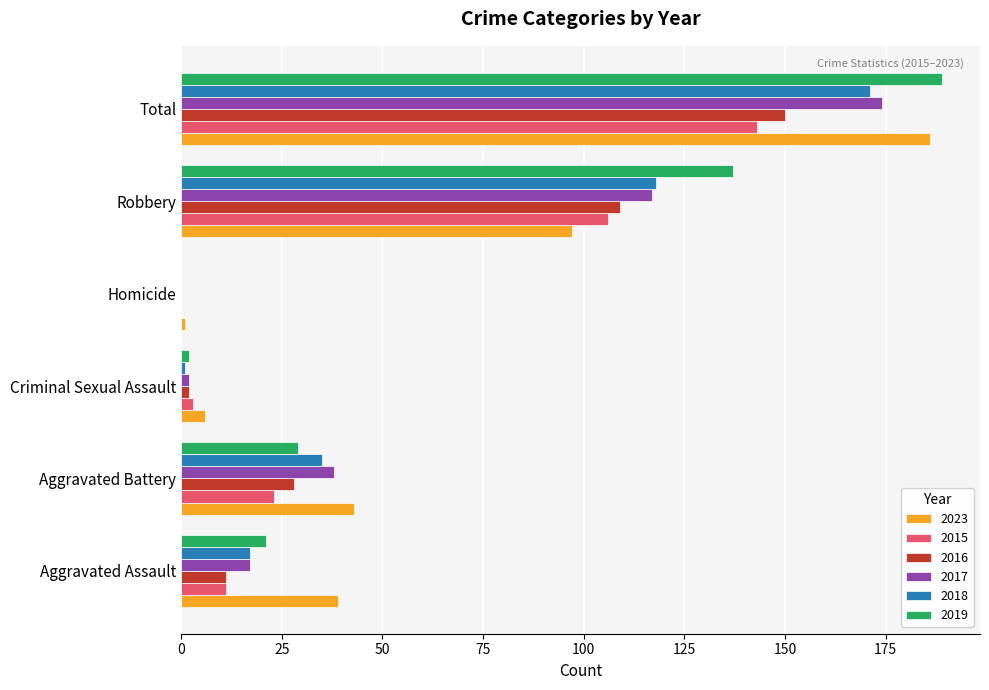

Is the value of 2016 at Homicide greater than the value of 2023 at Criminal Sexual Assault?

No